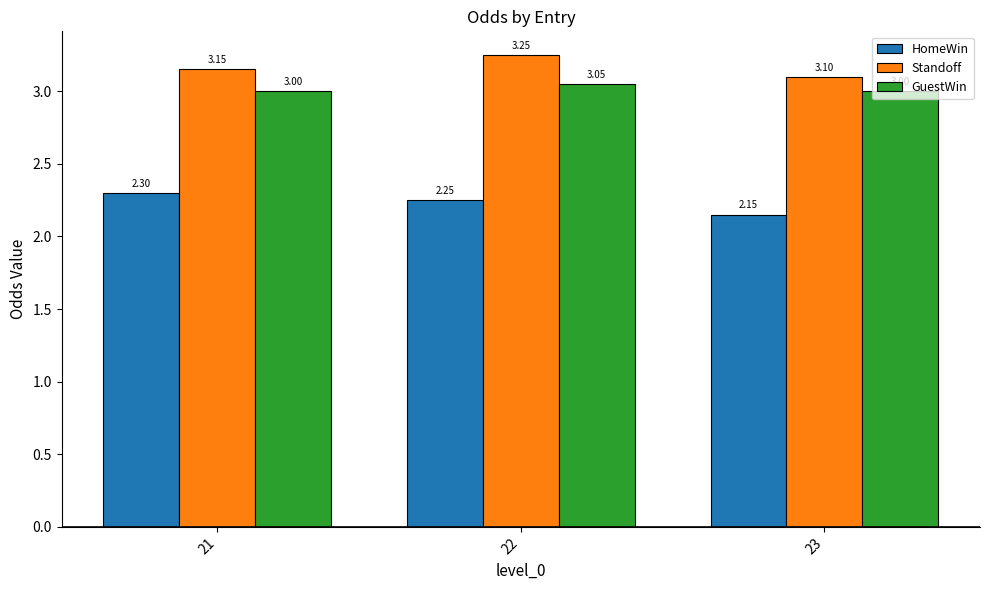

The GuestWin series shows 1.6 at 21. True or false?

False